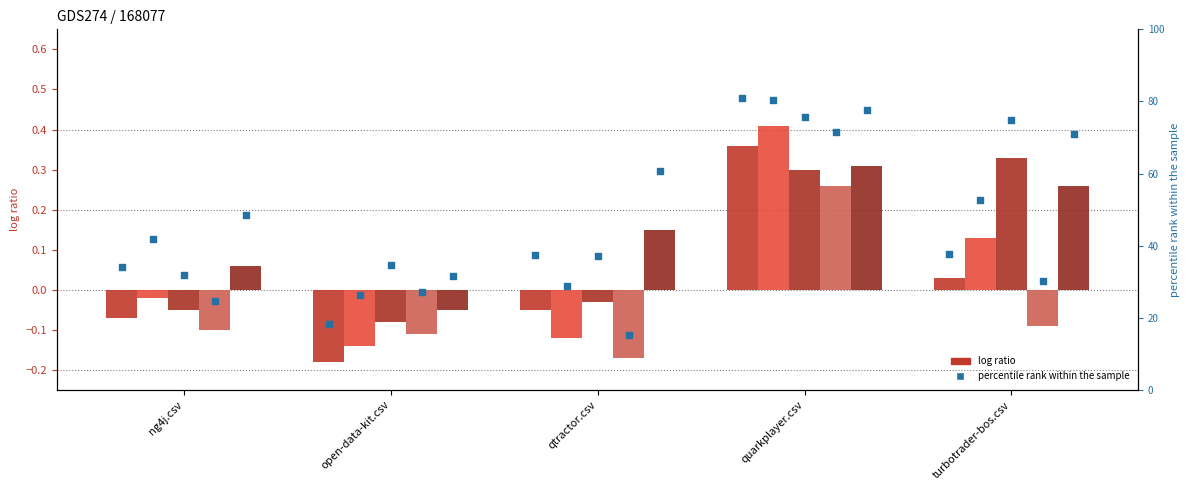

Which series contains the highest Y value?

quarkplayer.csv